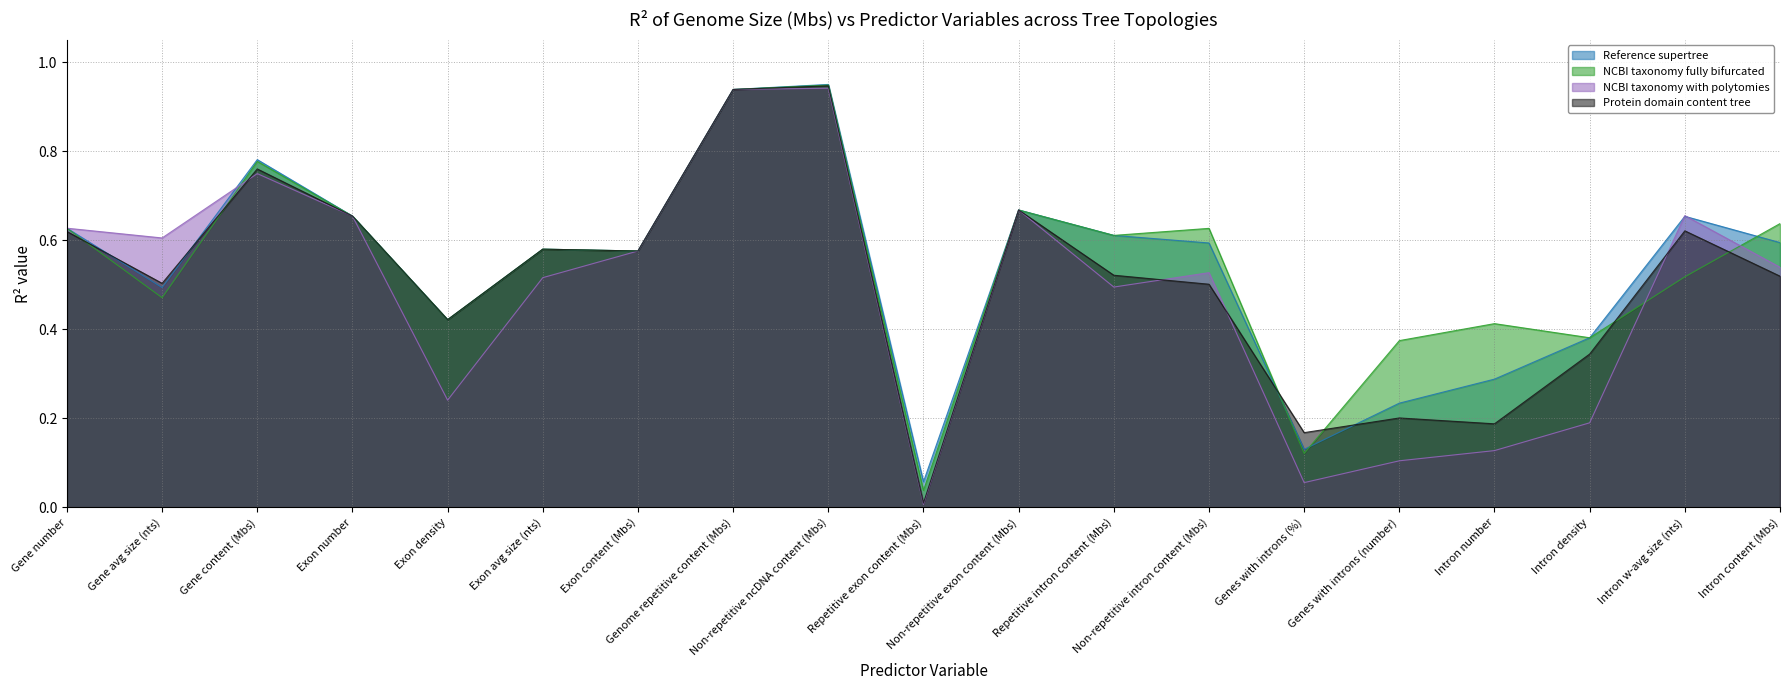

Which series has the largest range (max minus min)?

Protein domain content tree